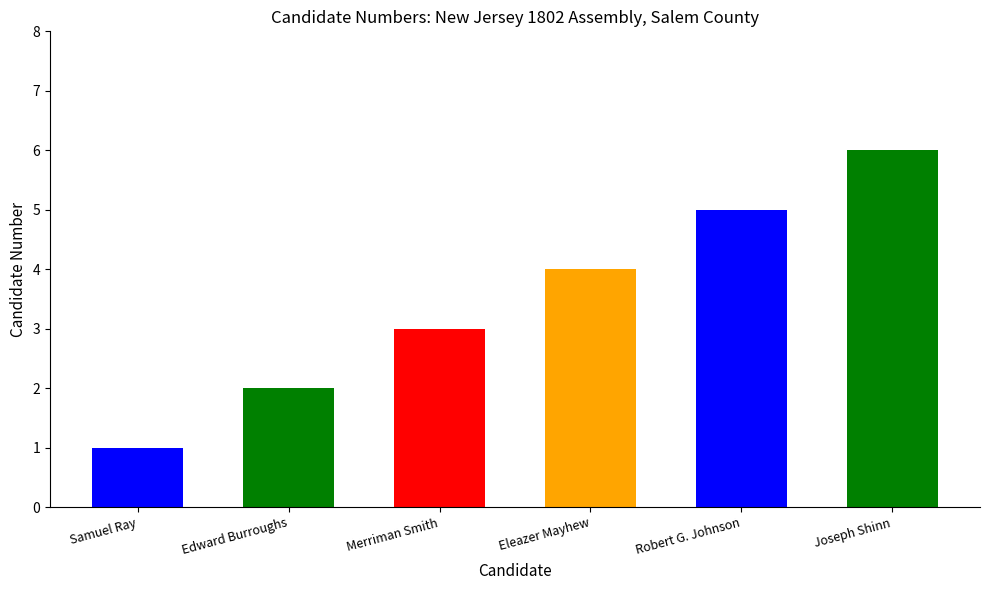

What is the smallest value displayed?

1